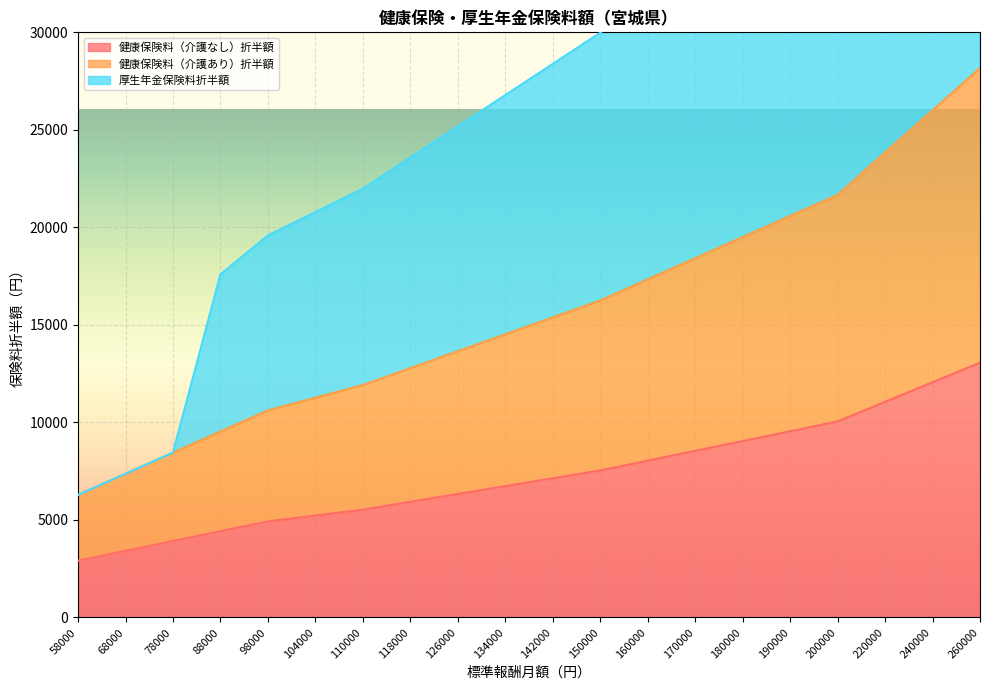

How many data points in 厚生年金保険料折半額 are less than 28378?

10